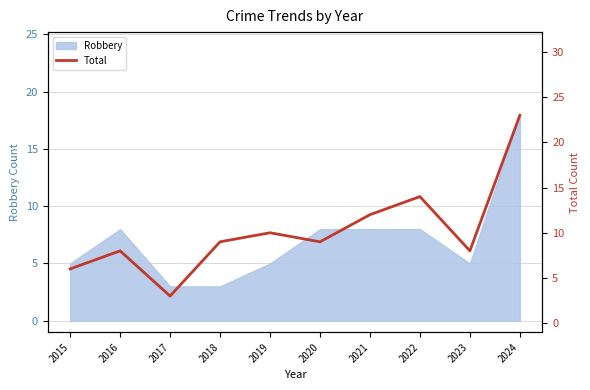

What is the value of the 1st point from the left?

6